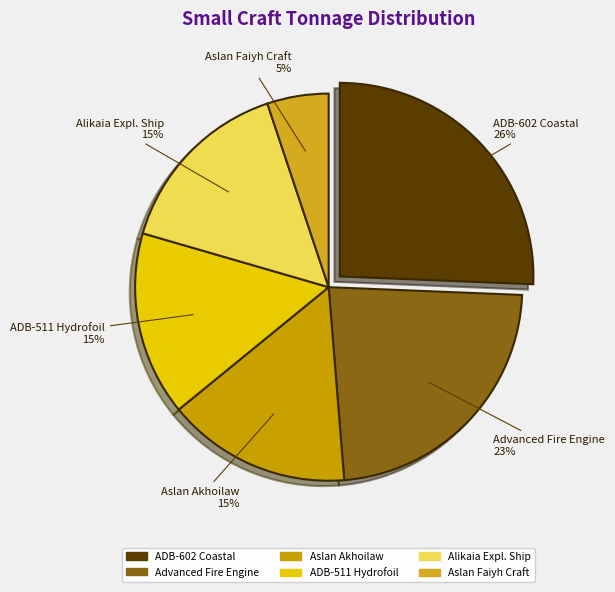

Count the number of slices in the pie.

6